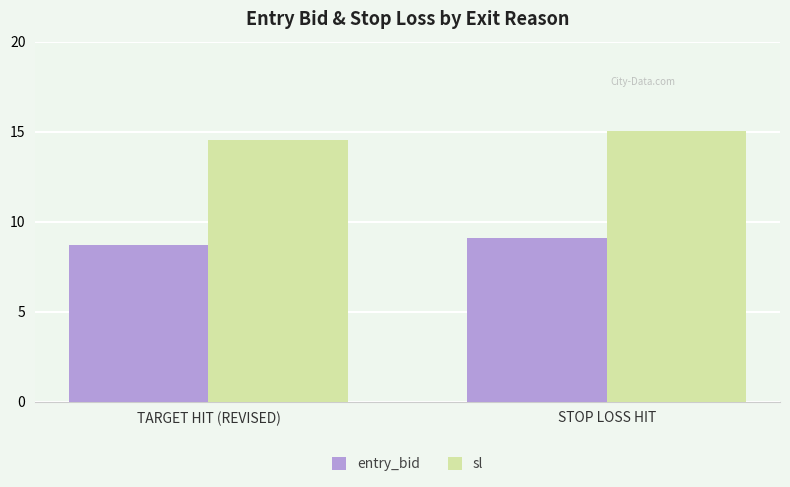

The value of entry_bid at STOP LOSS HIT is 9.1. True or false?

True